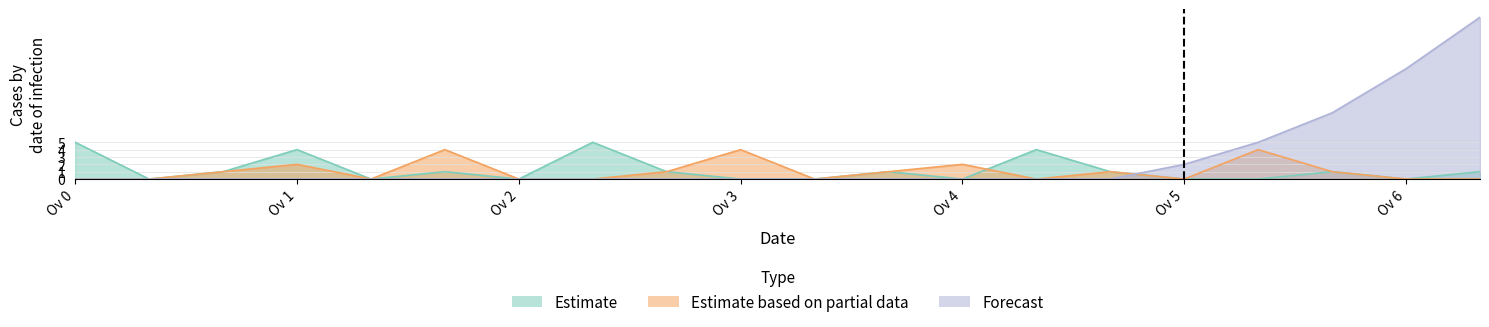

What position from the left is 3.2?

20